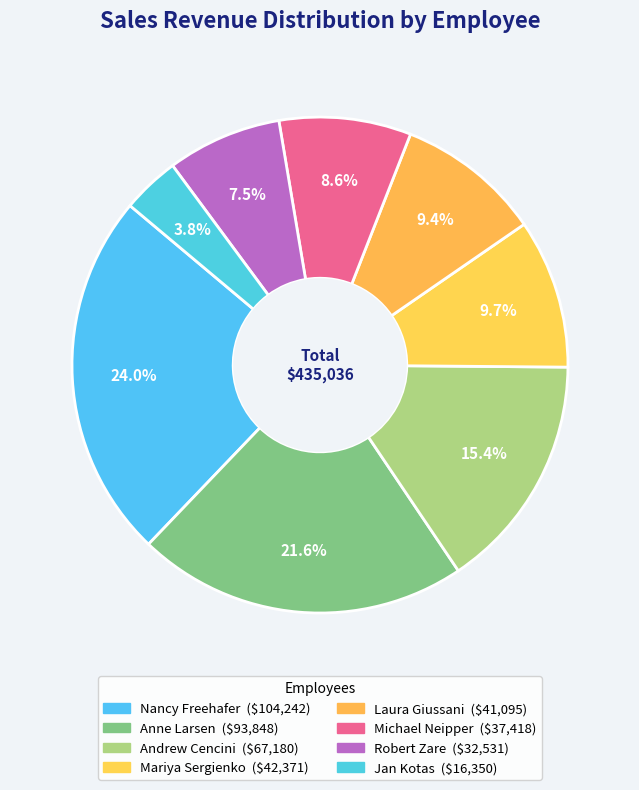

What is the change in value from Nancy Freehafer to Michael Neipper?

-66824.3